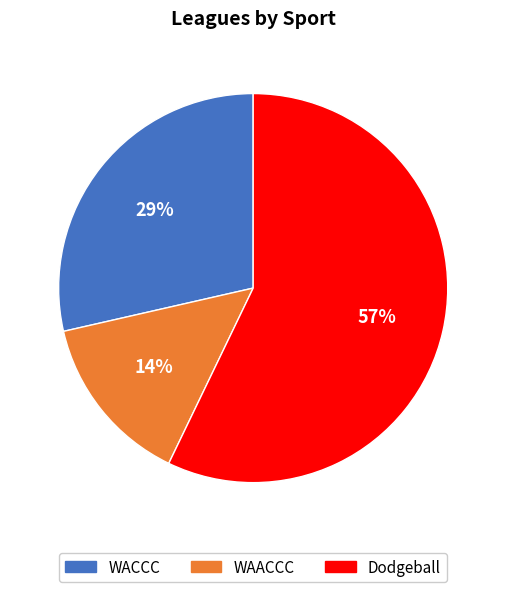

Count the number of slices in the pie.

3